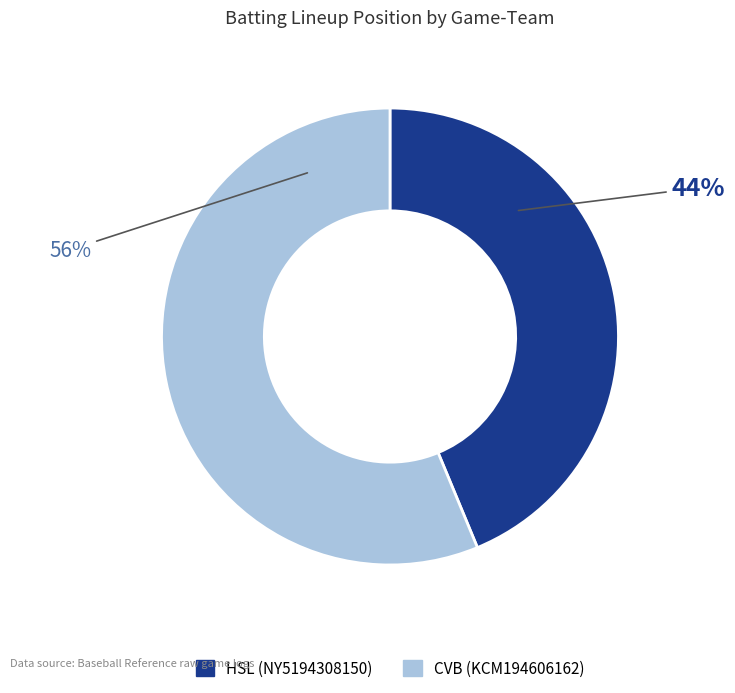

How many slices are in this pie chart?

2